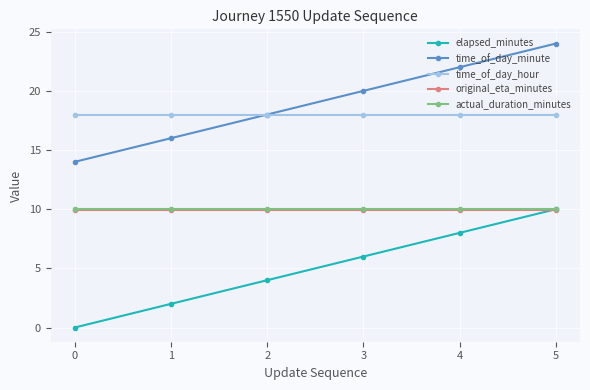

What is the greatest value displayed?

24.0